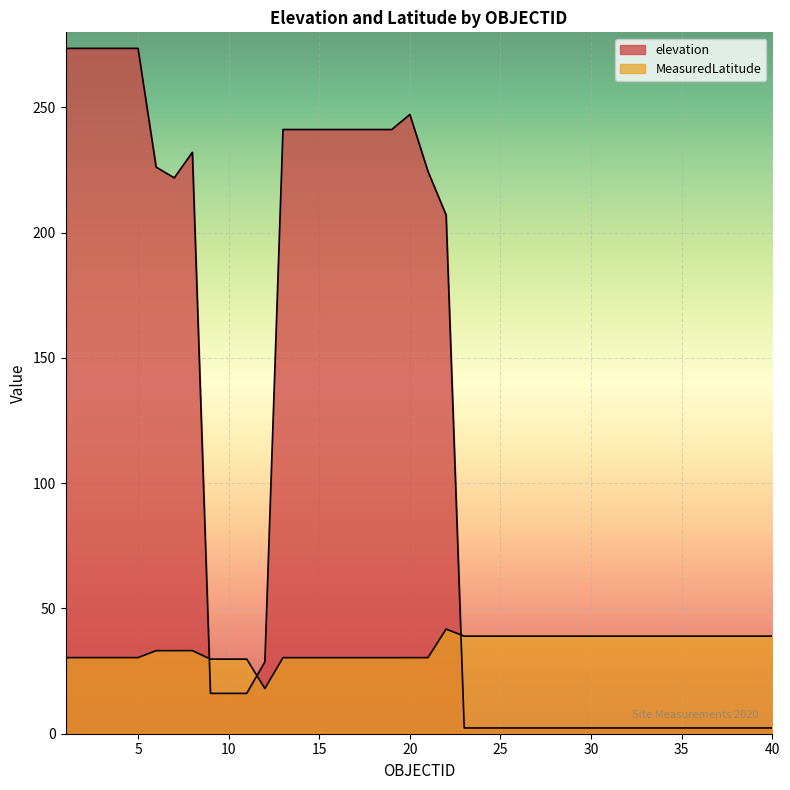

What is the difference between the elevation values at 28 and 8?

229.8